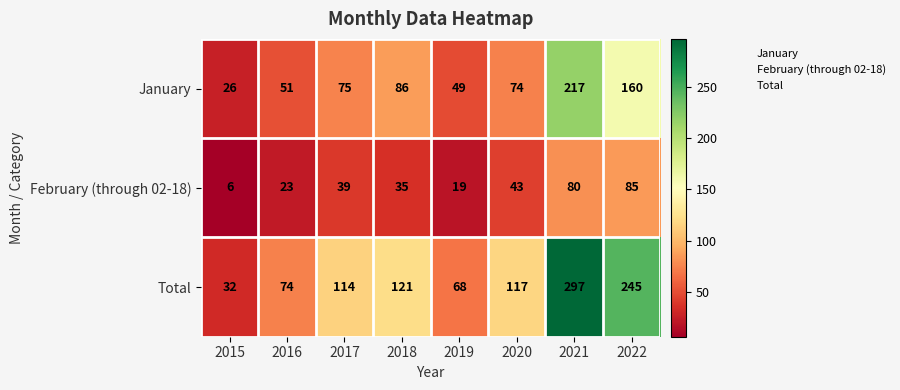

What is the difference between the Total values at 2015 and 2021?

265